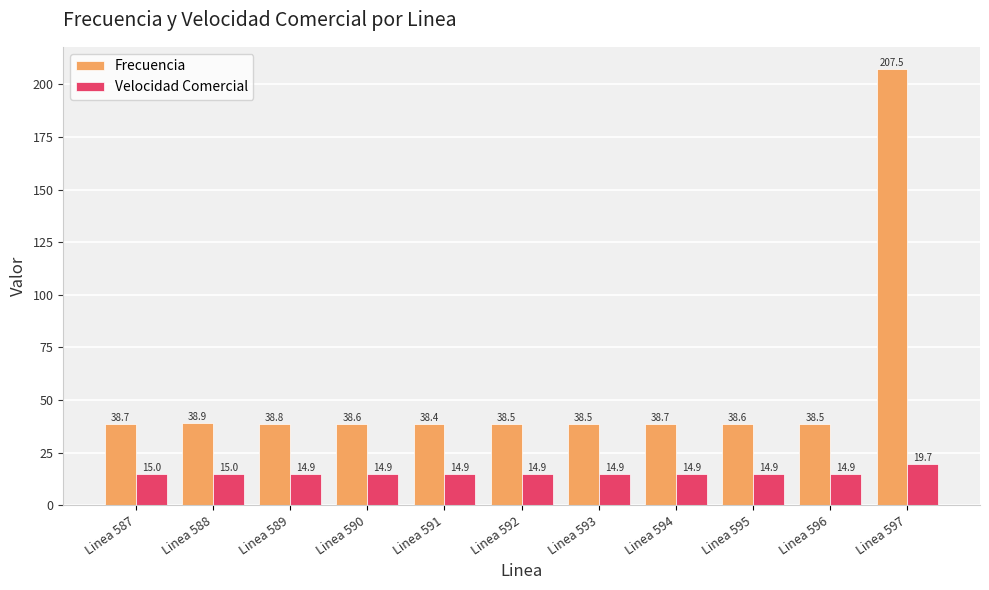

What is the value of the Velocidad Comercial bar at the 2nd from the left?

15.0